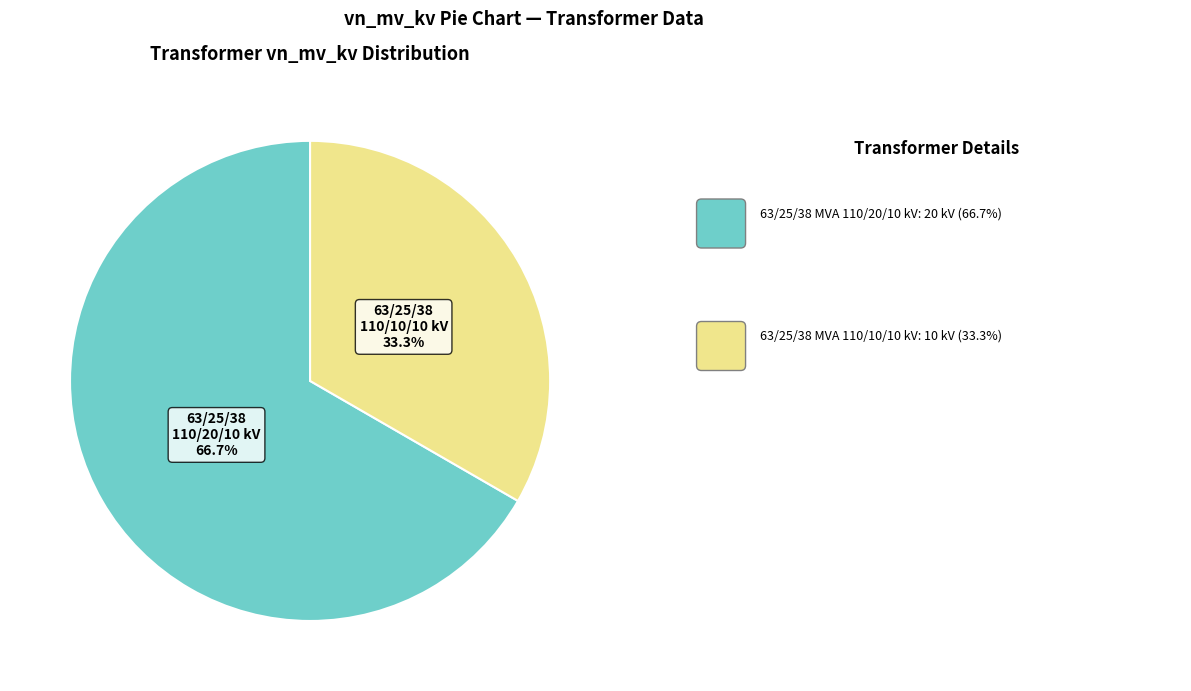

Is there a majority slice in this chart?

Yes